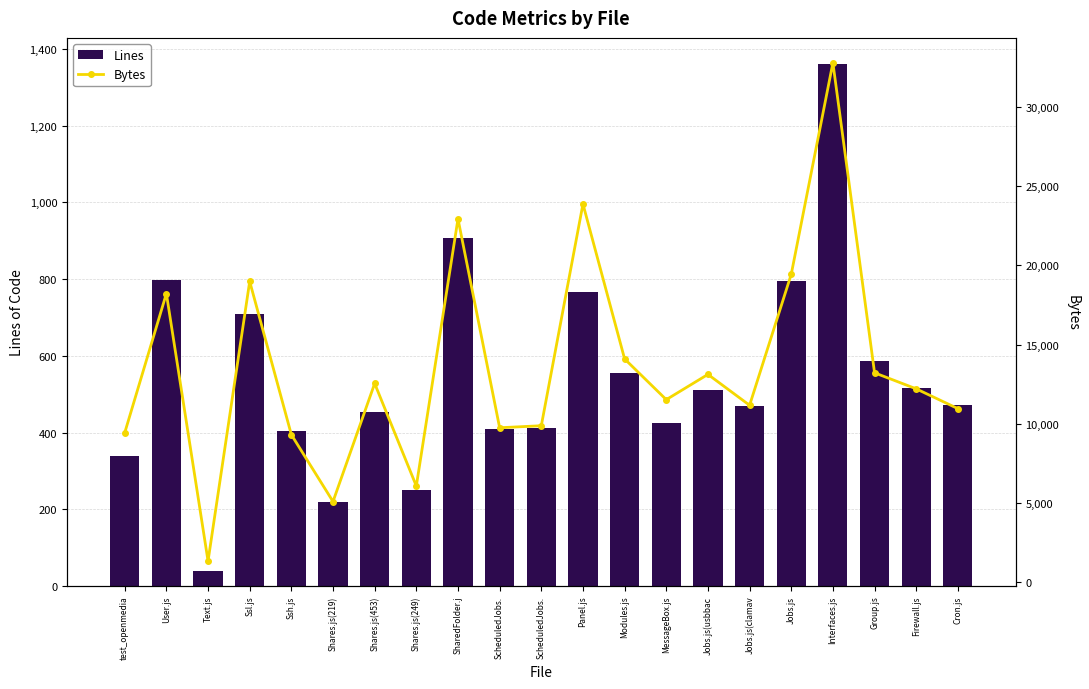

True or false: Bytes has a value of 2891 at test_openmedia.

False